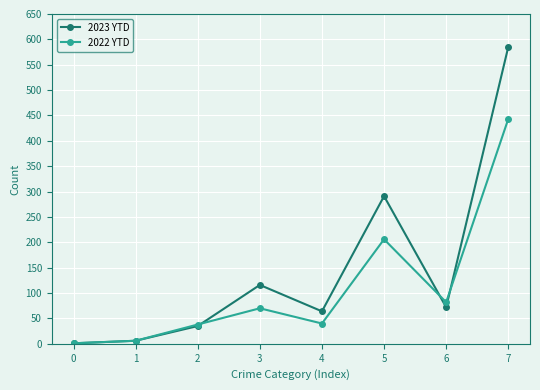

Which series has the largest total across all categories?

2023 YTD